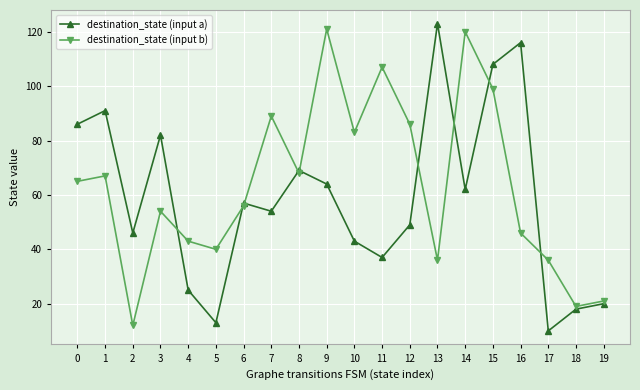

In destination_state (input b), how many points are lower than both neighbors (excluding endpoints)?

6